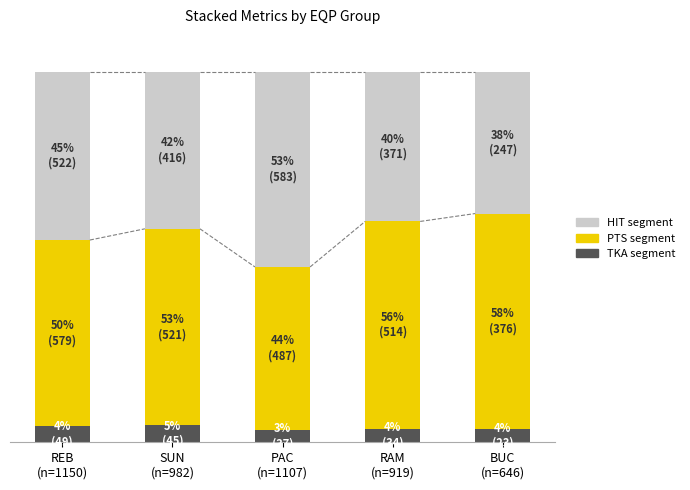

Are the bars grouped side by side (vs. stacked)?

No